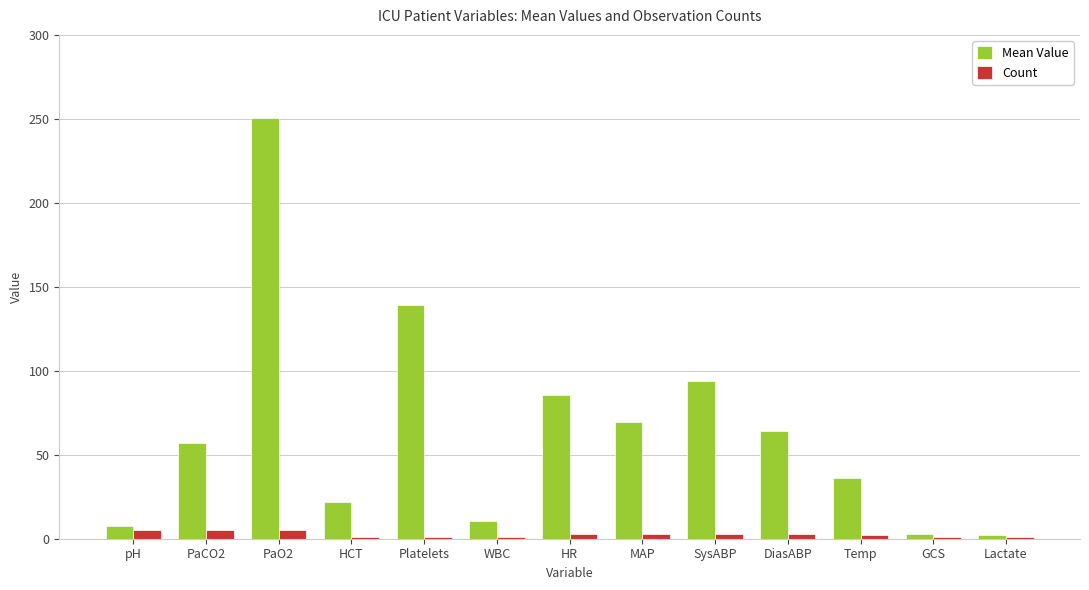

Which label corresponds to the largest value in the chart?

PaO2